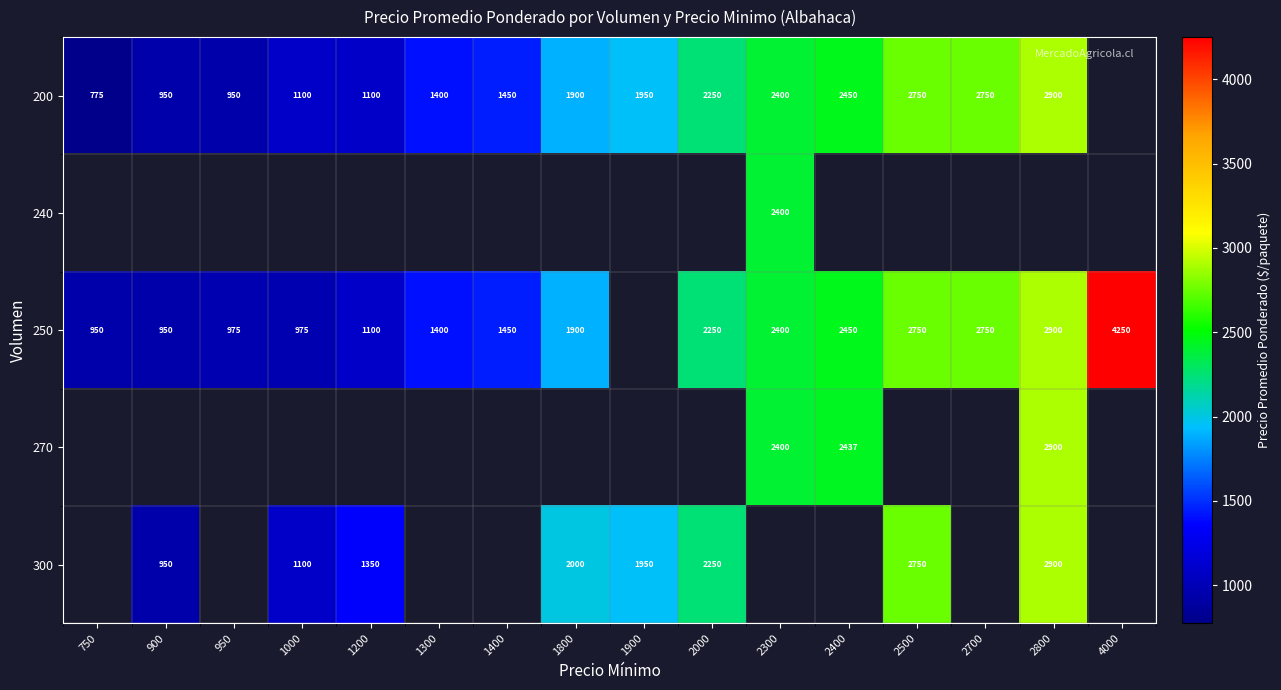

What is the difference between the highest and lowest values at 950?

25.0